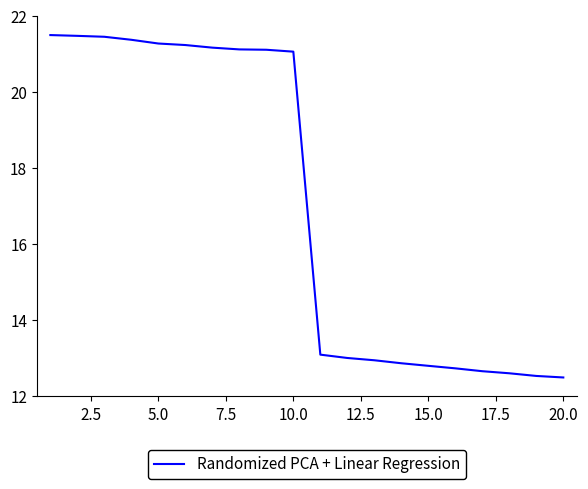

What is the greatest value displayed?

21.5